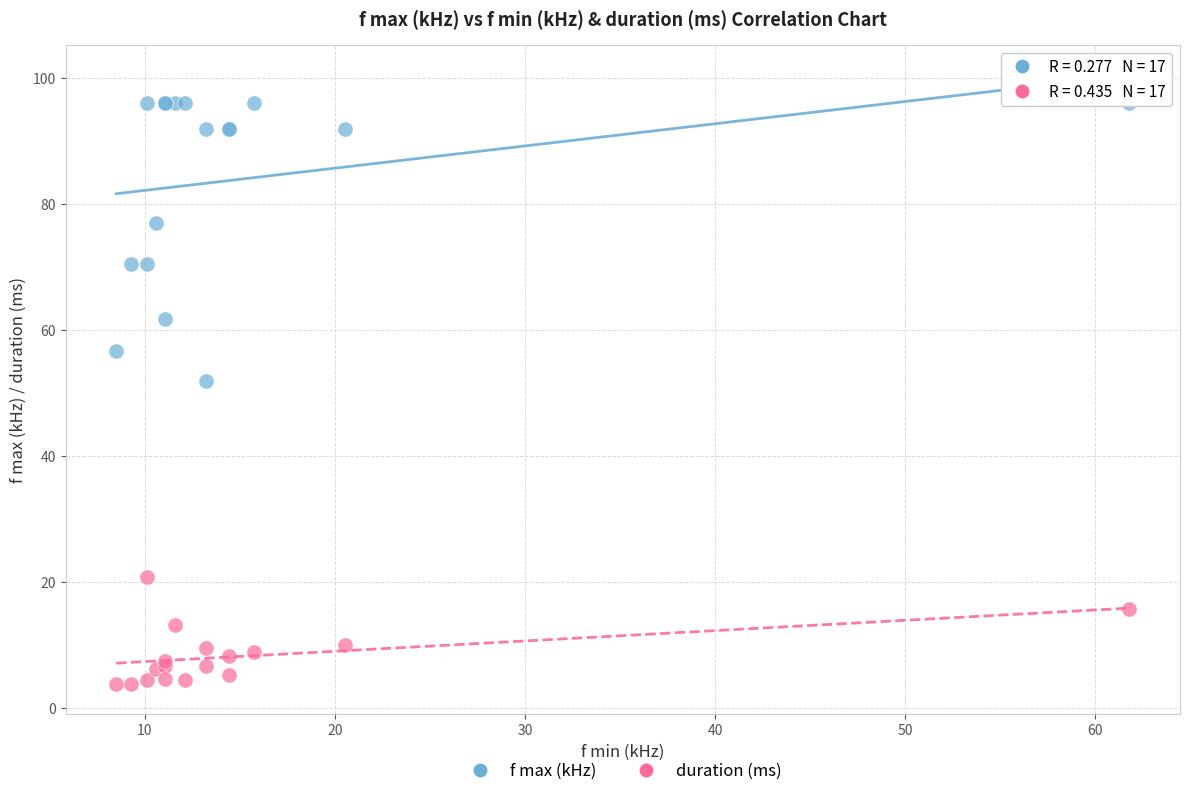

Which series has the widest spread of Y values?

f max (kHz)